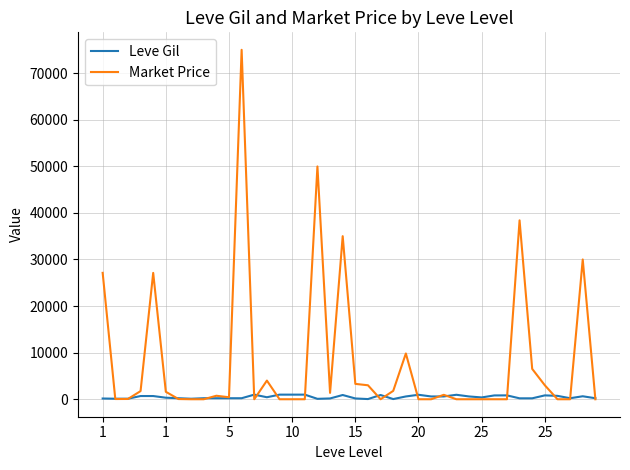

What are all the series names shown in the legend?

Leve Gil, Market Price